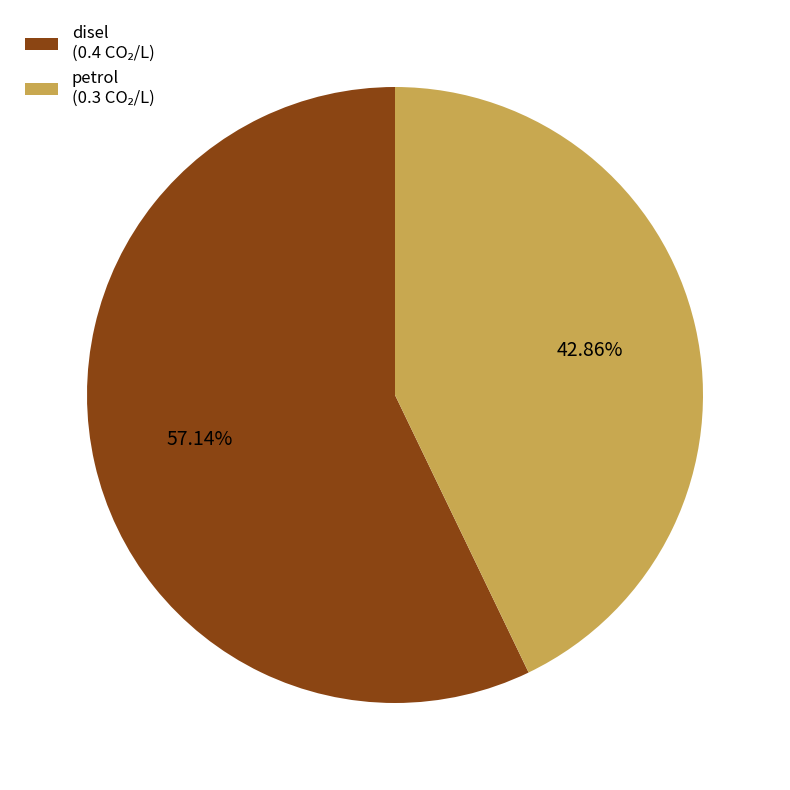

How much of the chart is everything except disel?

42.9%